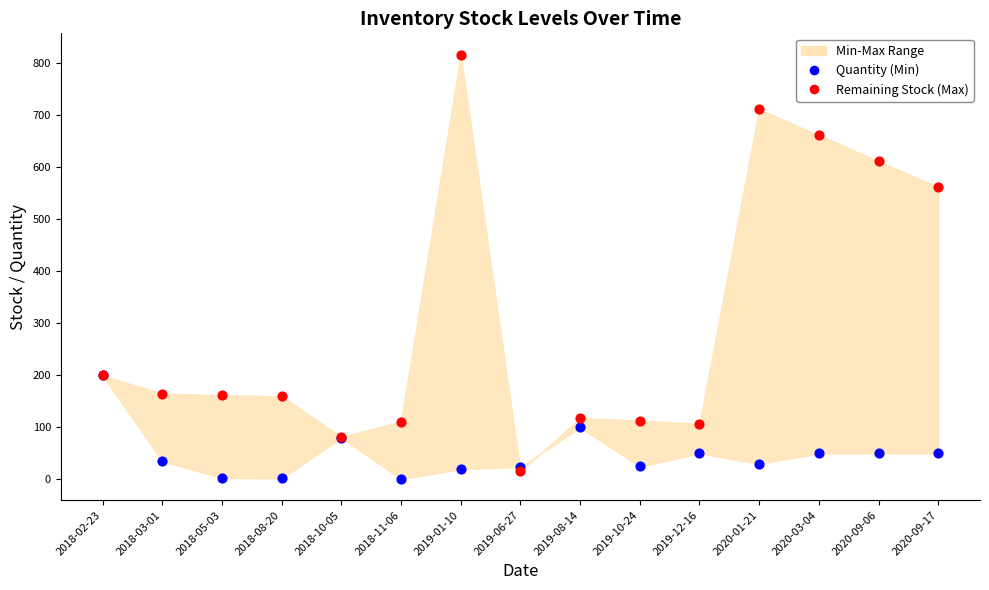

Which series has the largest Y range (max minus min)?

Remaining Stock (Max)